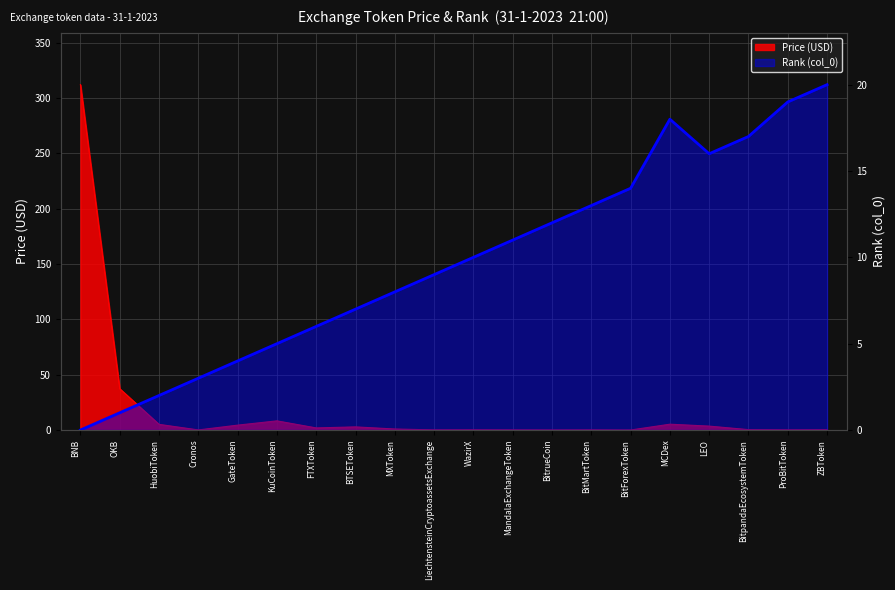

List the labels in order of value, smallest first.

BNB, OKB, HuobiToken, Cronos, GateToken, KuCoinToken, FTXToken, BTSEToken, MXToken, LiechtensteinCryptoassetsExchange, WazirX, MandalaExchangeToken, BitrueCoin, BitMartToken, BitForexToken, LEO, BitpandaEcosystemToken, MCDex, ProBitToken, ZBToken